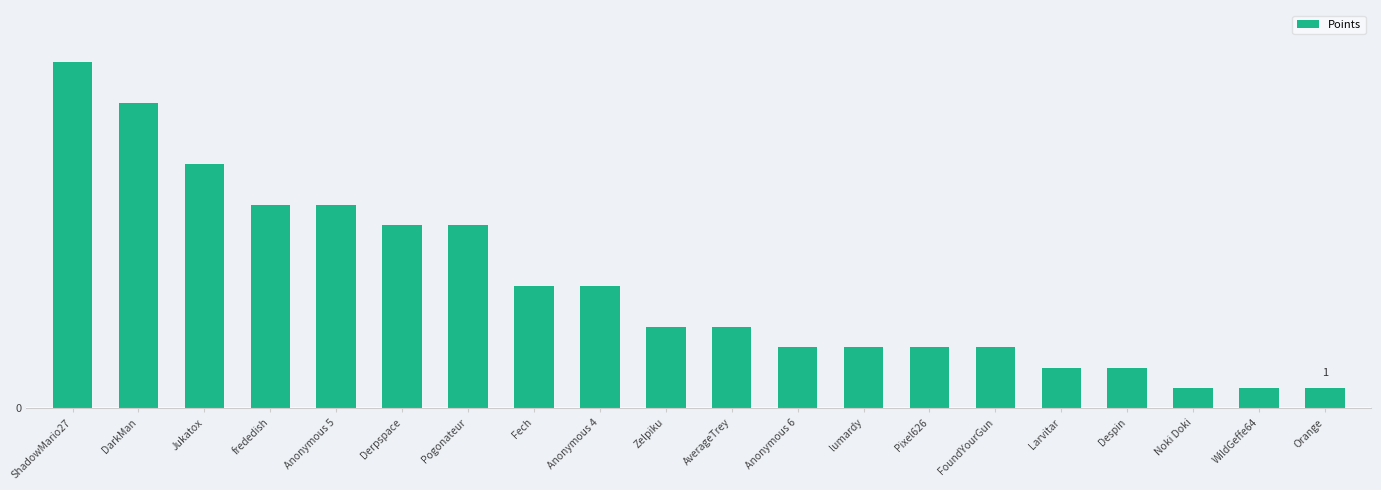

List the labels in order of value, smallest first.

Noki Doki, WildGeffe64, Orange, Larvitar, Despin, Anonymous 6, lumardy, Pixel626, FoundYourGun, Zelpiku, AverageTrey, Fech, Anonymous 4, Derpspace, Pogonateur, frededish, Anonymous 5, Jukatox, DarkMan, ShadowMario27